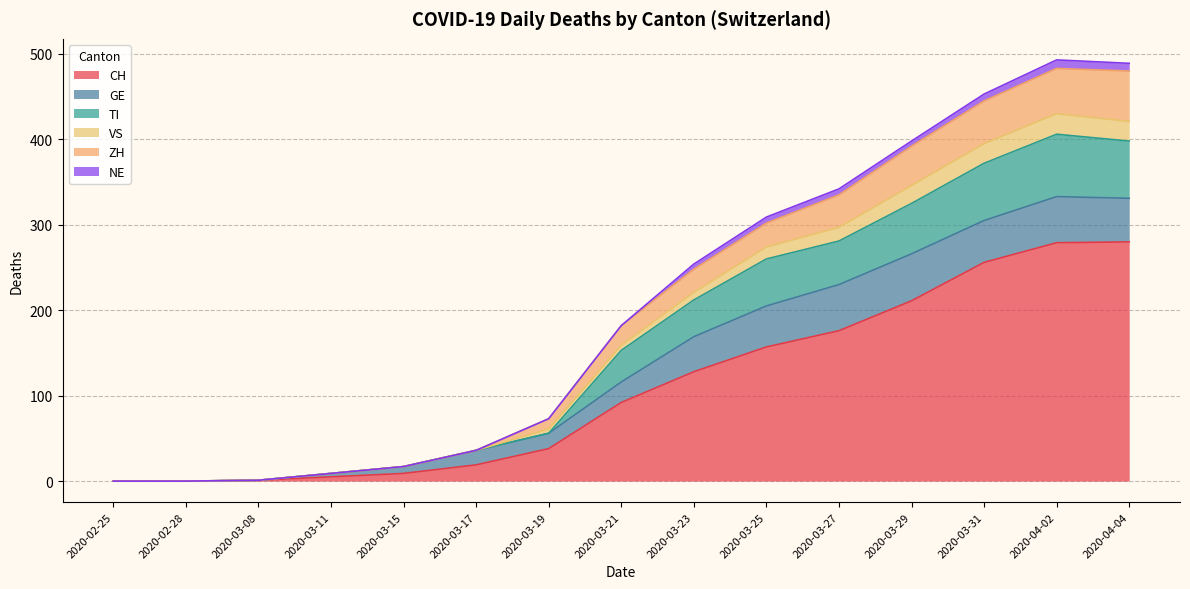

True or false: CH and VS cross at least once.

False